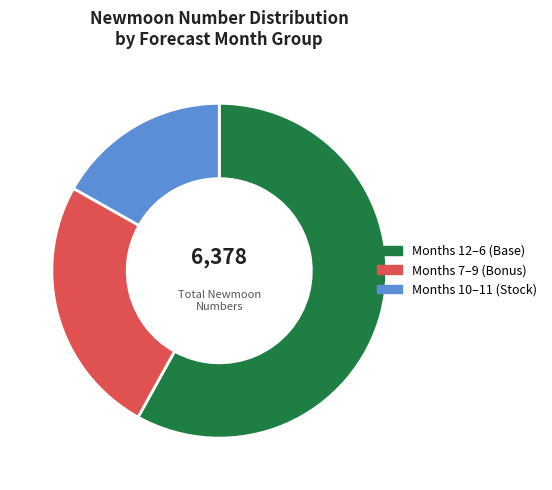

Between Months 7–9 (Bonus) and Months 10–11 (Stock), which is larger?

Months 7–9 (Bonus)